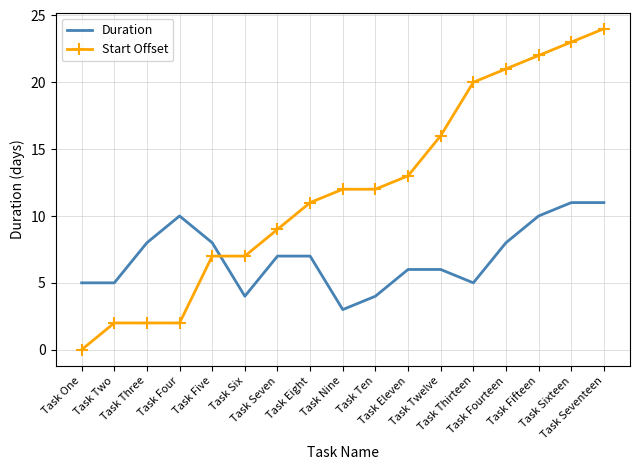

At which category is the sum across all series the highest?

Task Seventeen